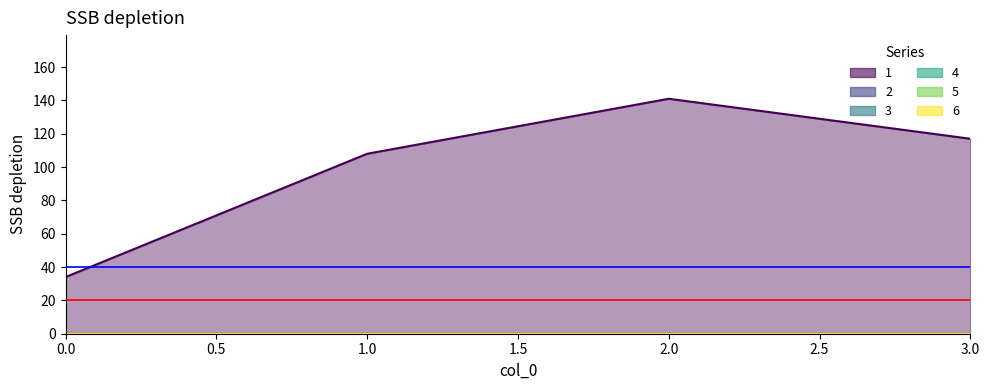

True or false: 1 has more than 1 points higher than both neighbors.

False